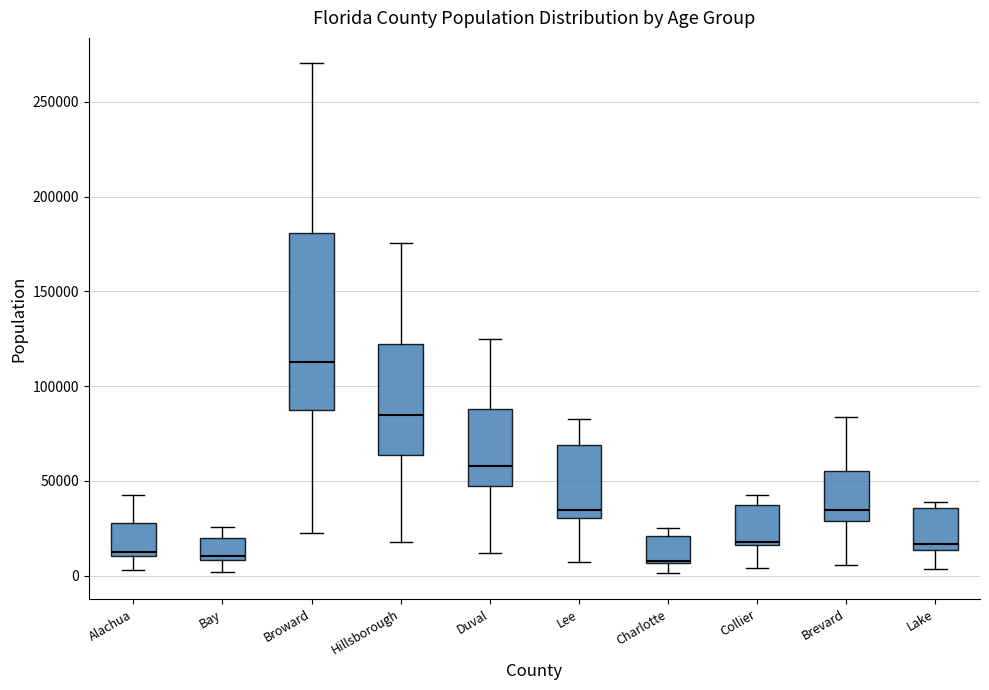

Which box's median line is the highest?

Broward